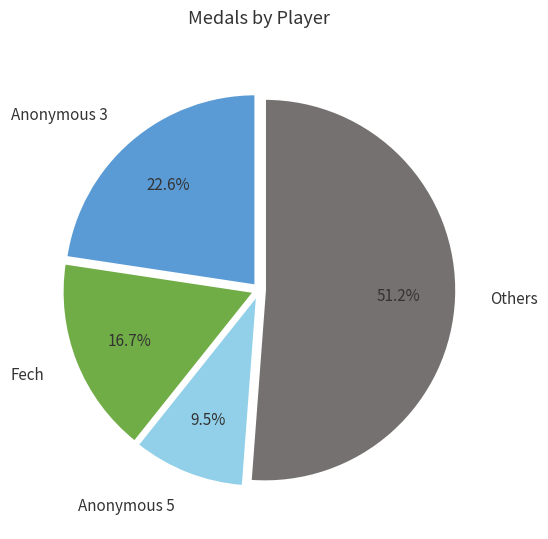

Which slice represents more than half of the pie?

Others